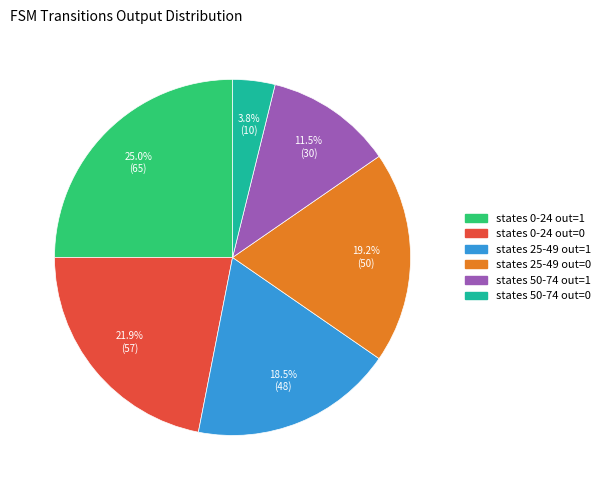

Does any single category account for the majority?

No